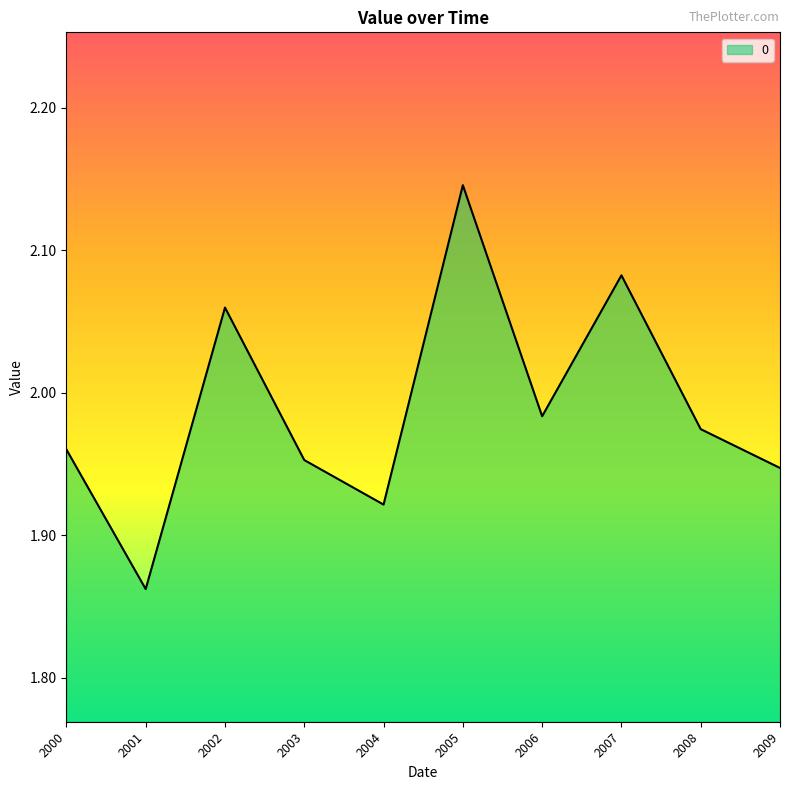

What is the difference between the maximum and minimum values?

0.3